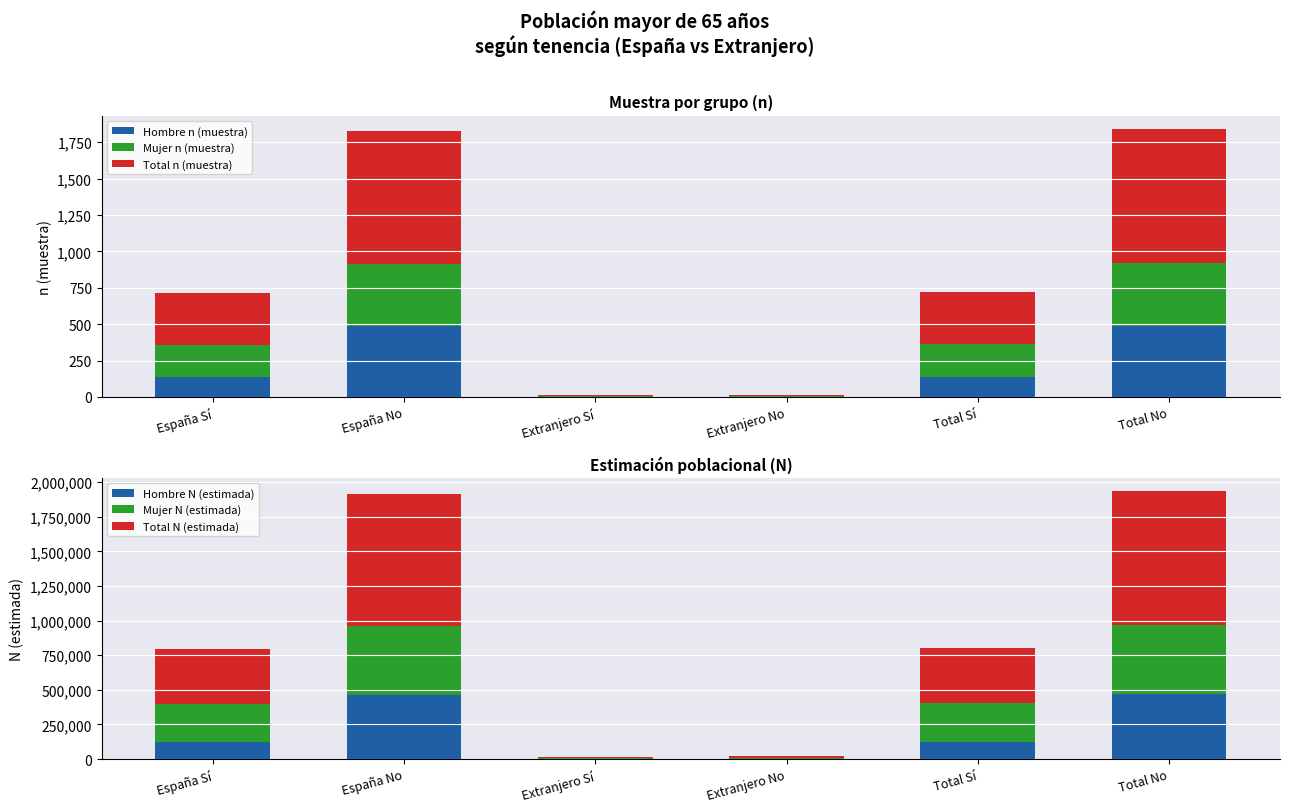

Which series changed the most between Extranjero Sí and Extranjero No?

Total N (estimada)